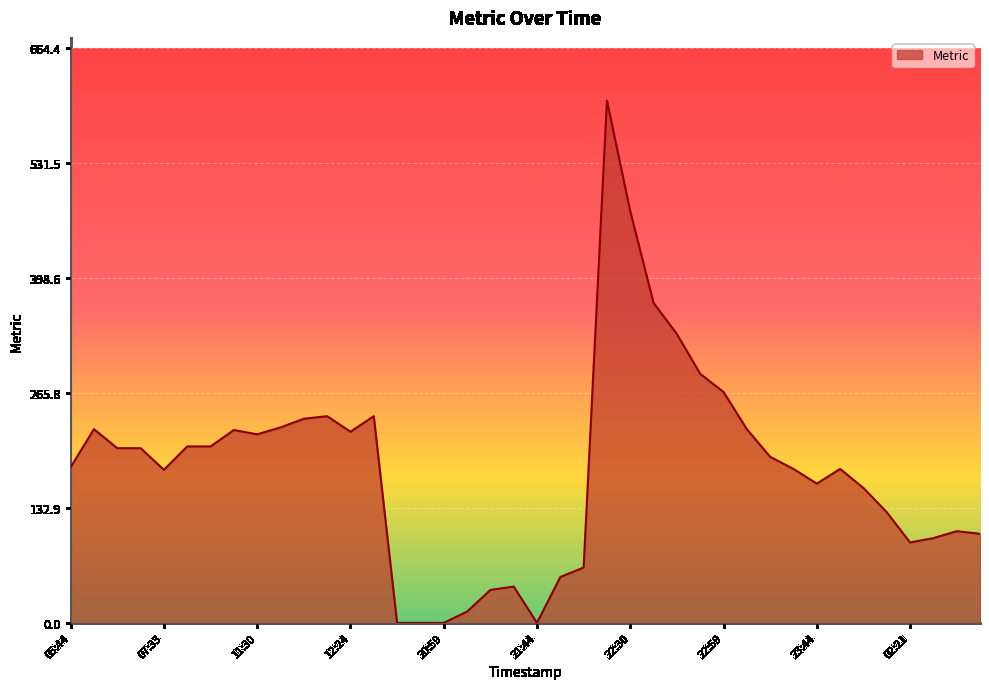

What is the greatest value displayed?

604